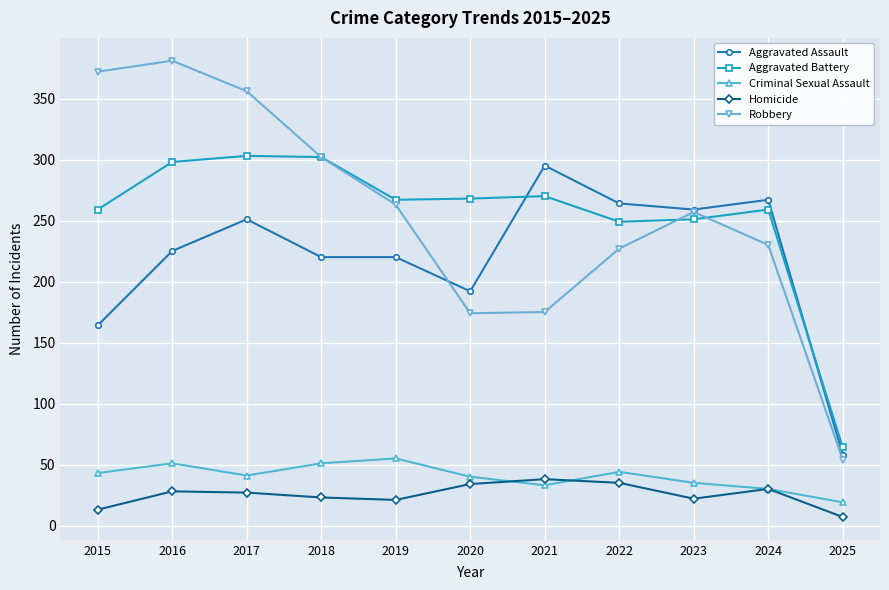

In Aggravated Battery, how many points are lower than both neighbors (excluding endpoints)?

2